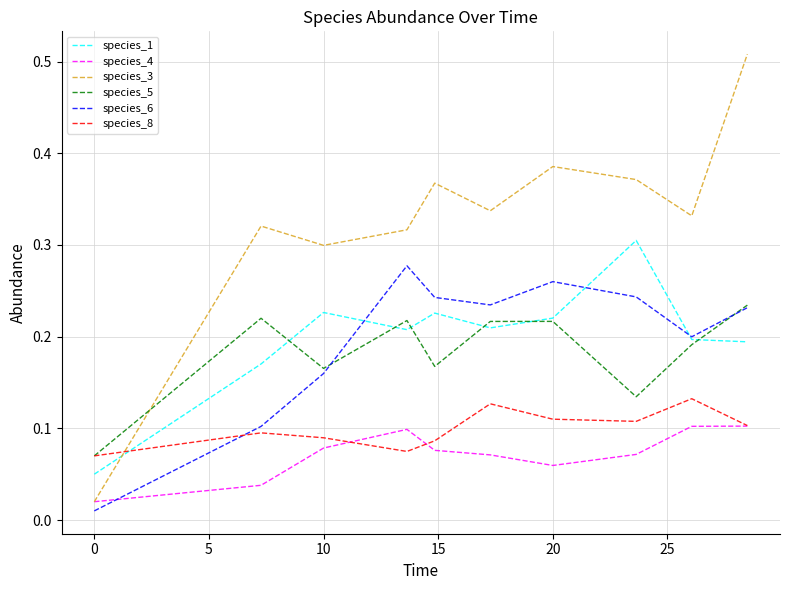

Which series has the largest total across all categories?

species_3